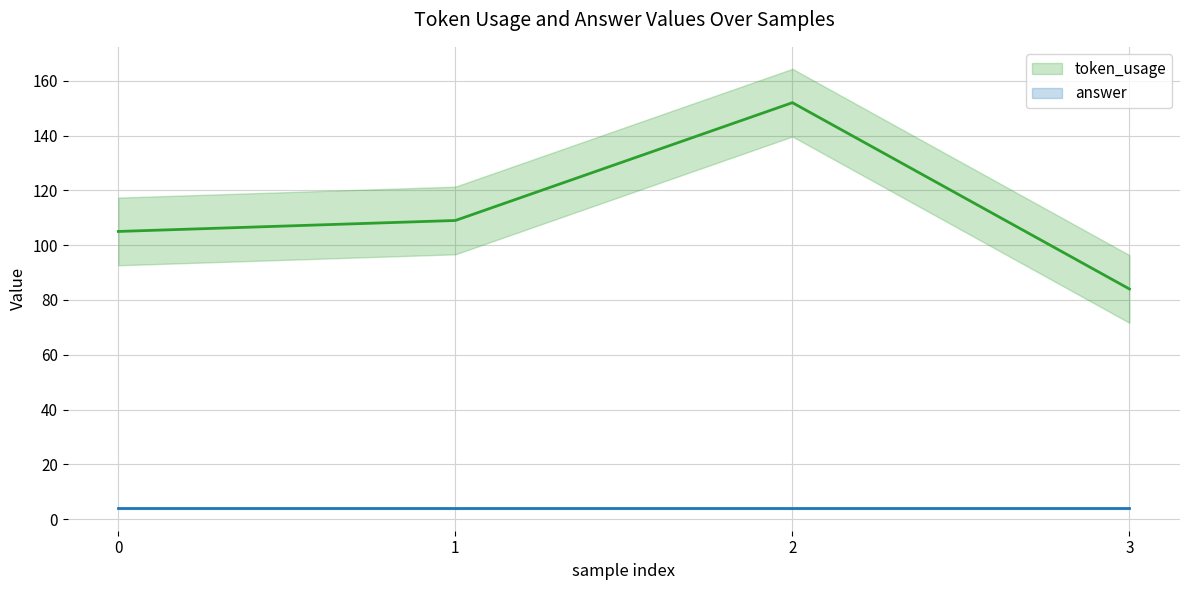

How many data points does each series have?

4